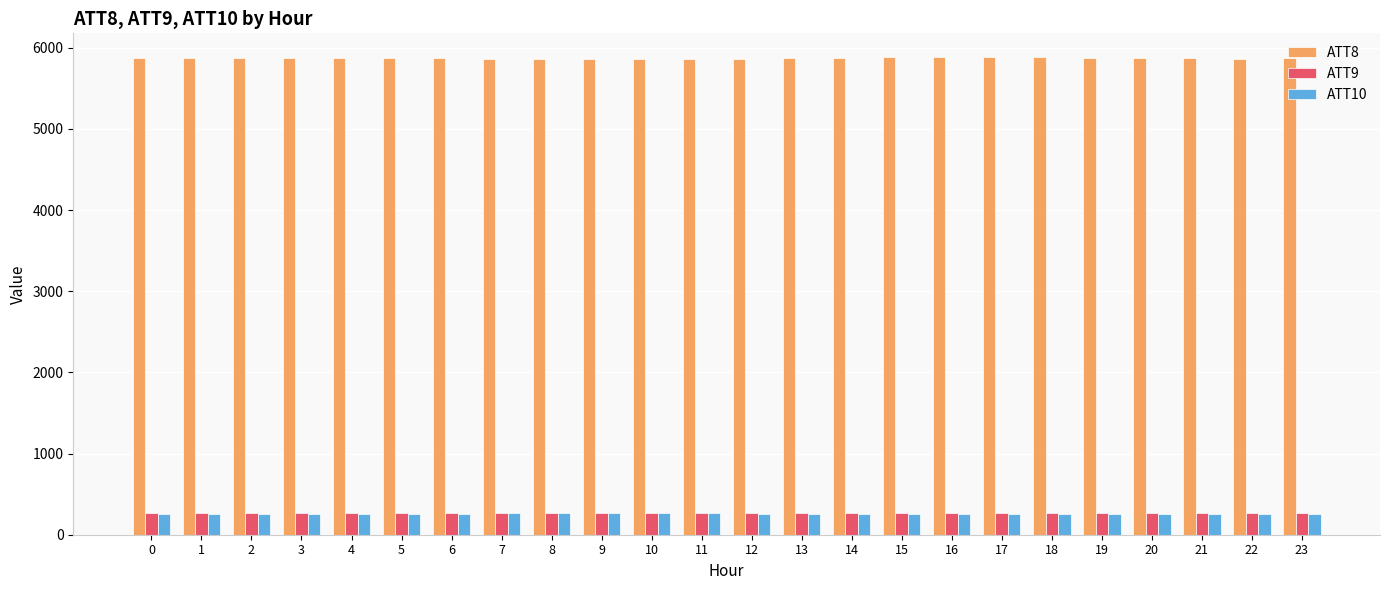

What is the minimum value for ATT8?

5857.8